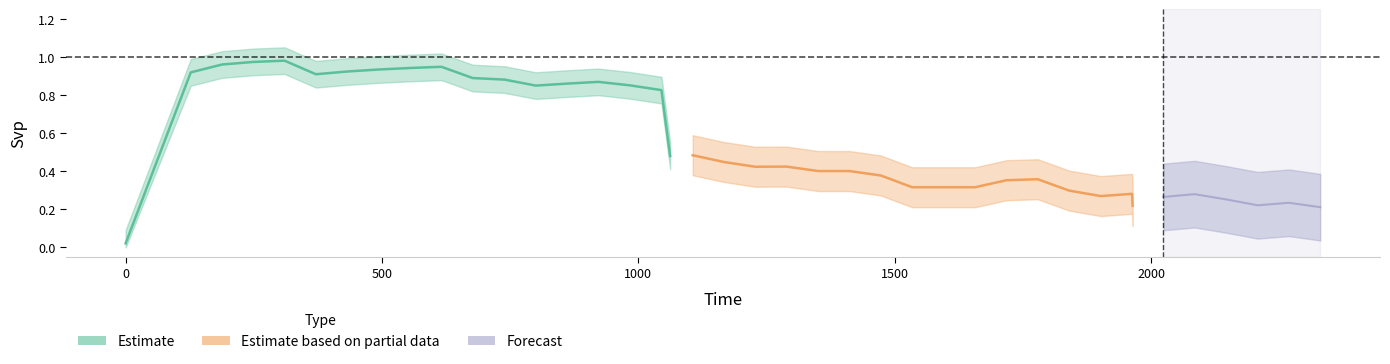

Where is the first local maximum?

4